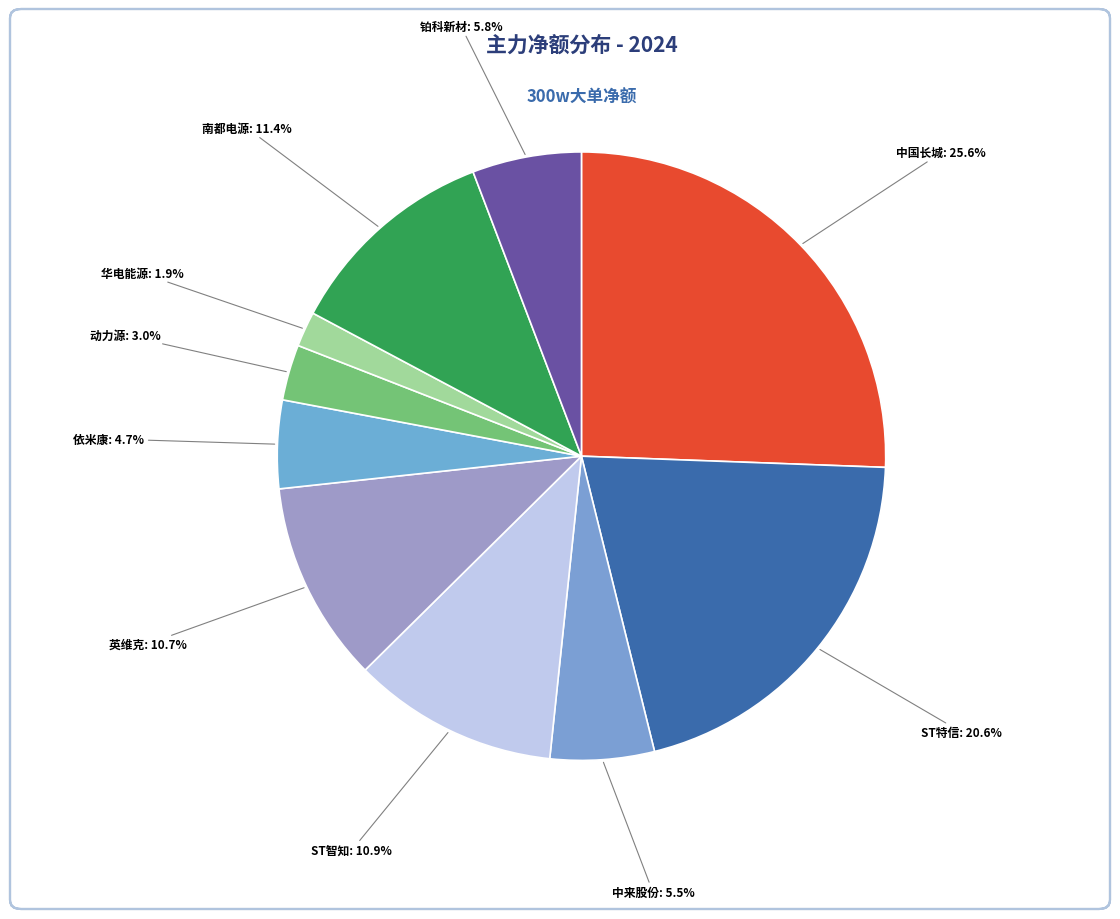

How many segments does this pie chart have?

10